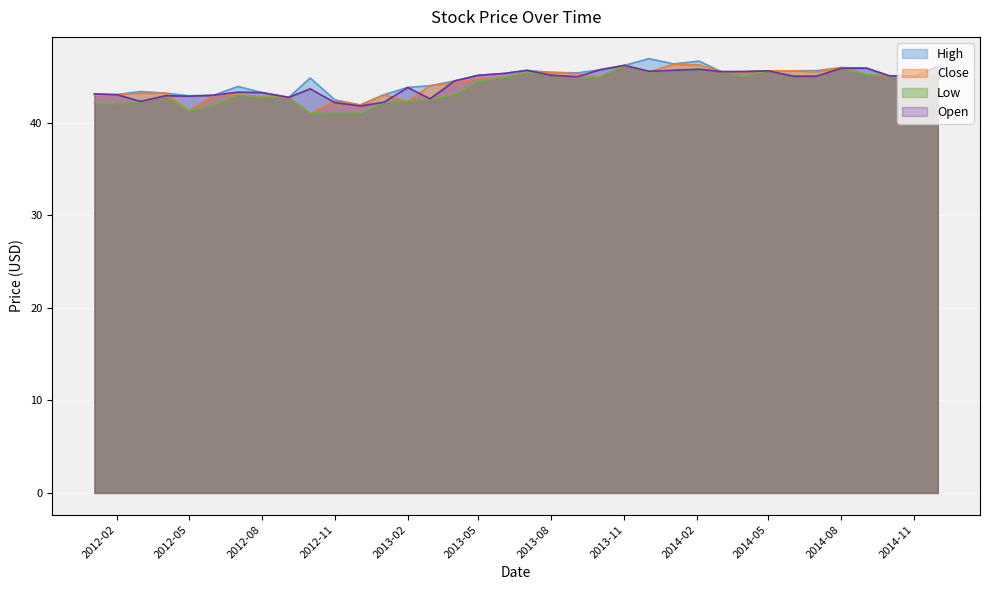

What is the difference between the highest and lowest values at Open?

1.0